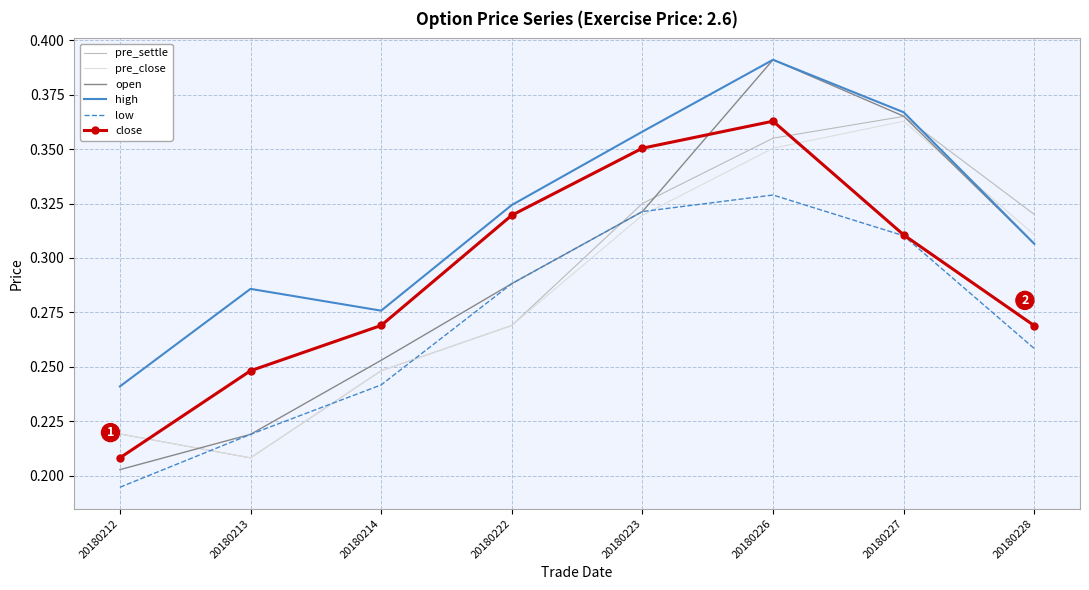

Which series has the largest range (max minus min)?

open